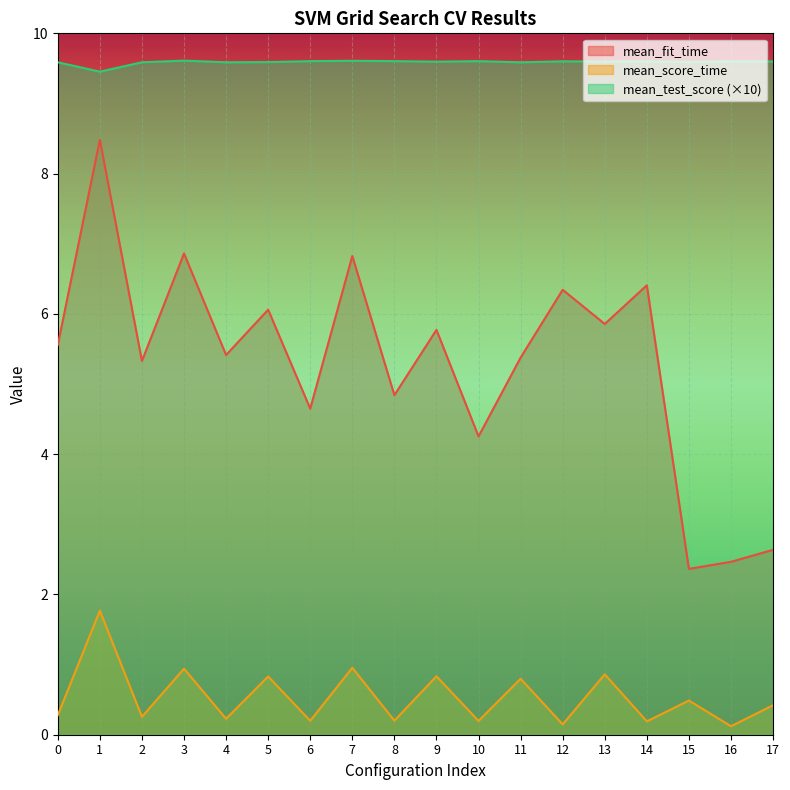

What is the difference between the mean_score_time values at 15 and 17?

0.1